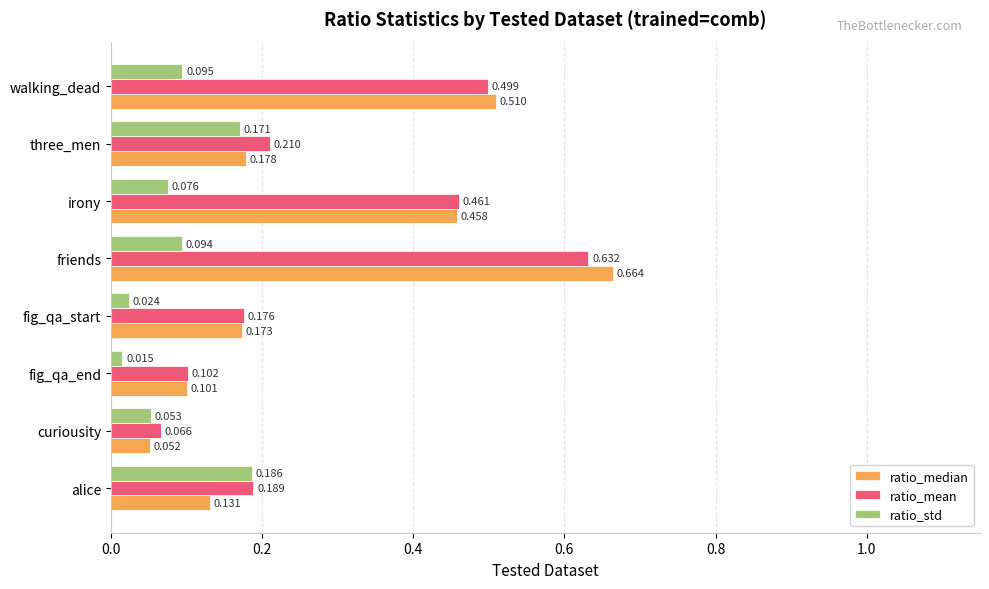

At how many categories does at least one series exceed 0?

8